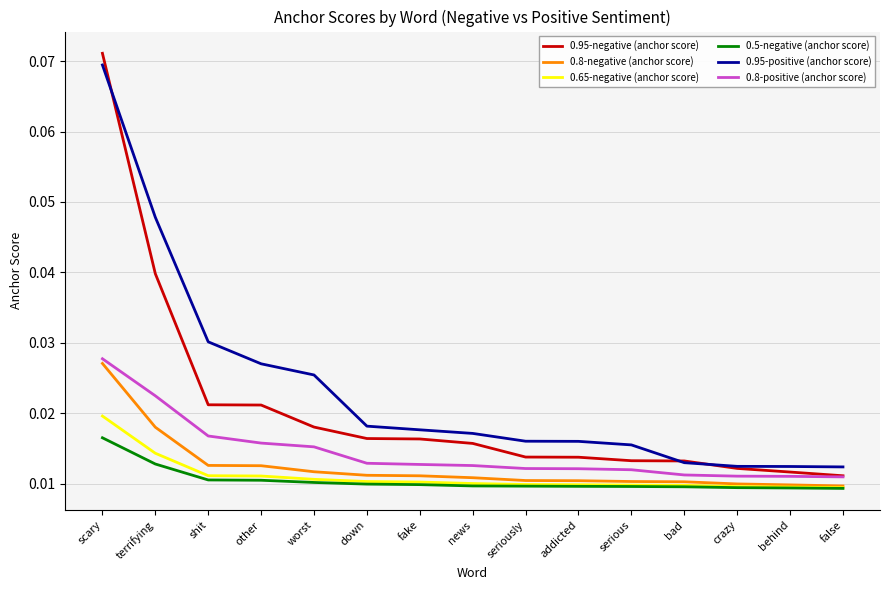

Count the number of categories in the chart.

15